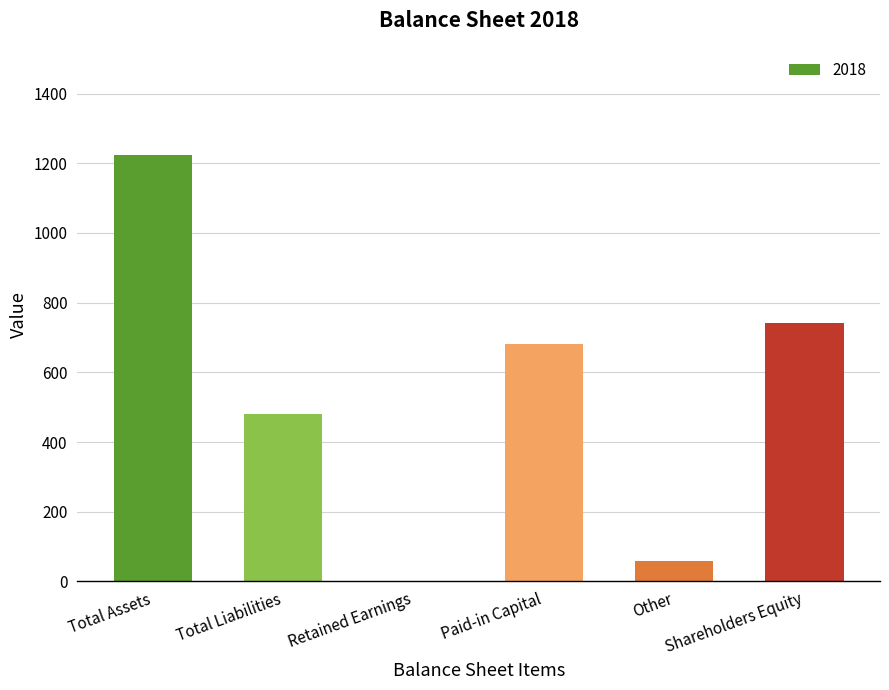

What value does the data have at Total Assets?

1225